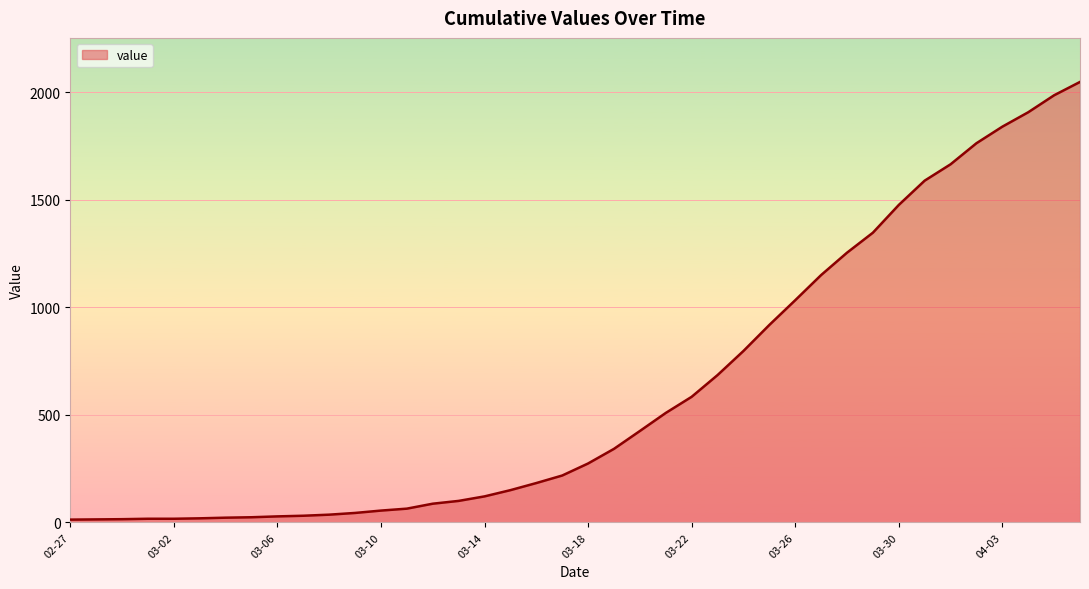

What is the greatest value displayed?

2048